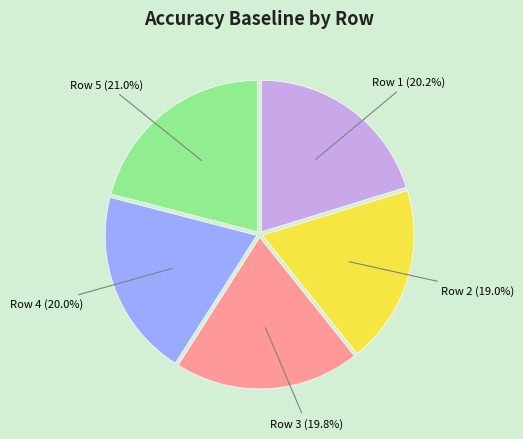

The Row 2 slice represents 5% of the pie. True or false?

False